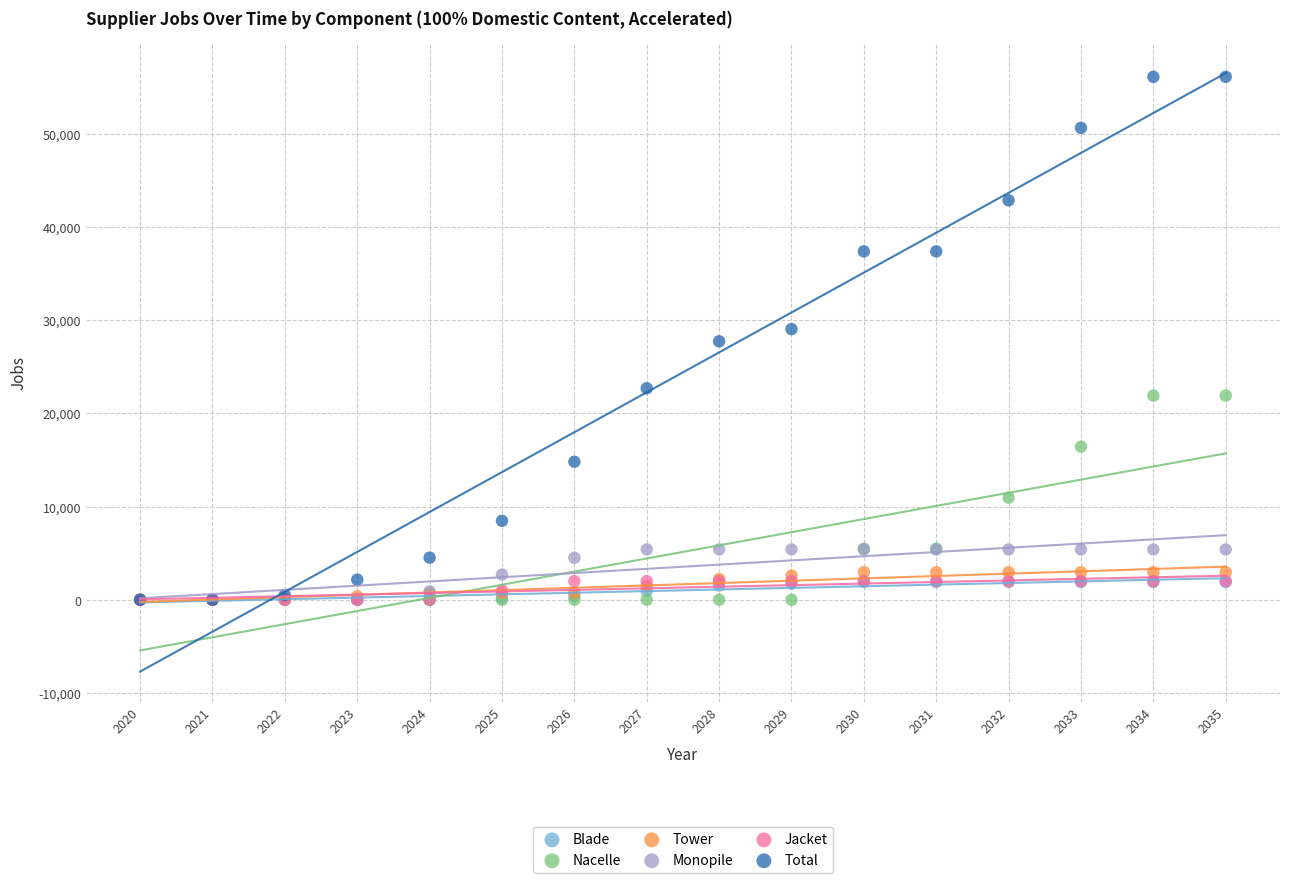

What are all the series names shown in the legend?

Blade, Nacelle, Tower, Monopile, Jacket, Total